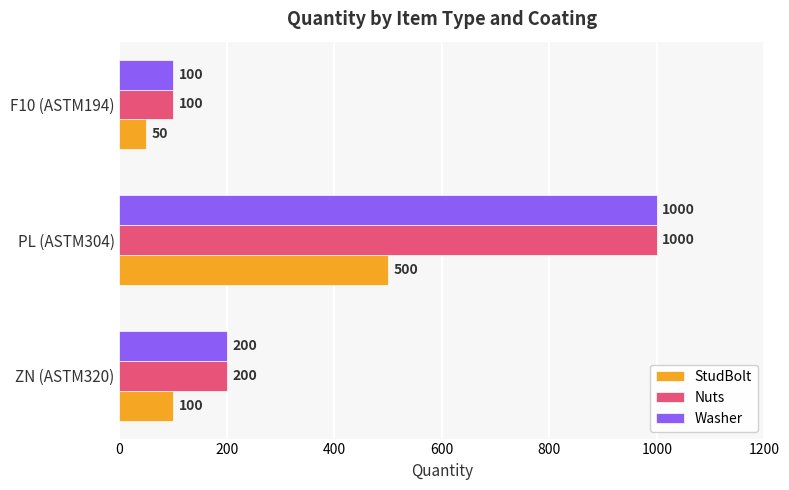

Rank the categories by Washer value from lowest to highest.

F10 (ASTM194), ZN (ASTM320), PL (ASTM304)